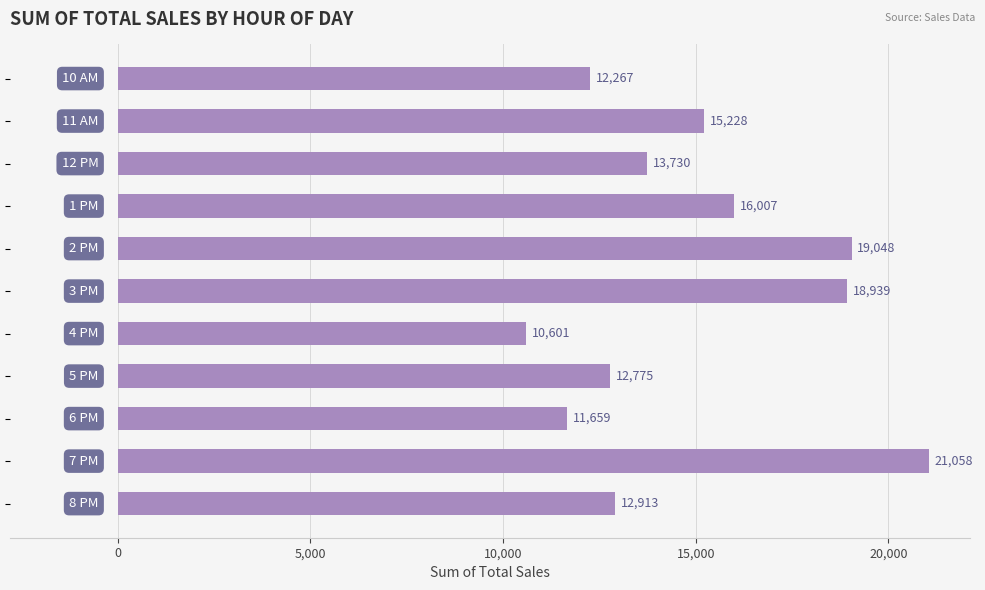

Count the number of data series in this chart.

1